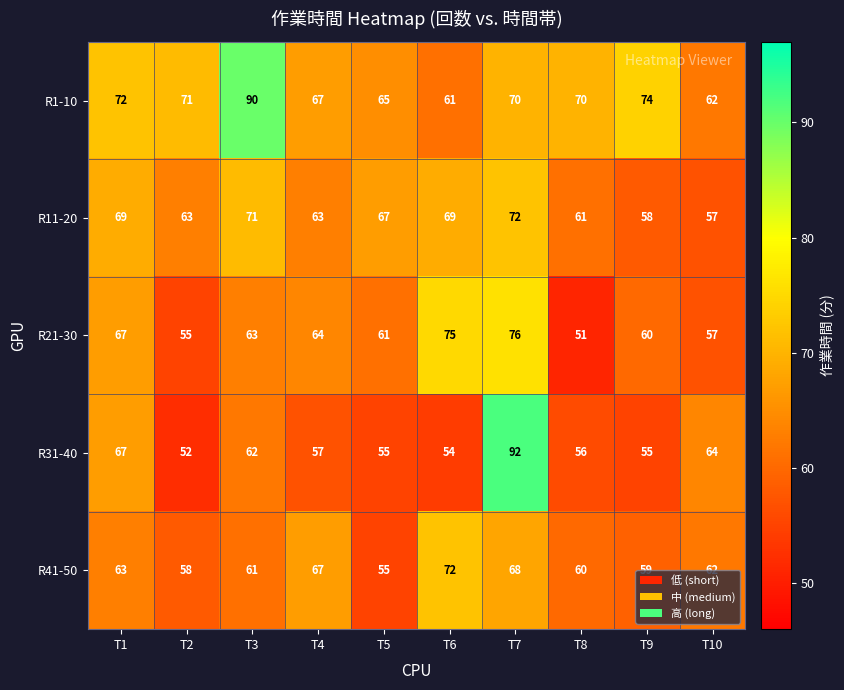

At how many categories does at least one series exceed 62?

10